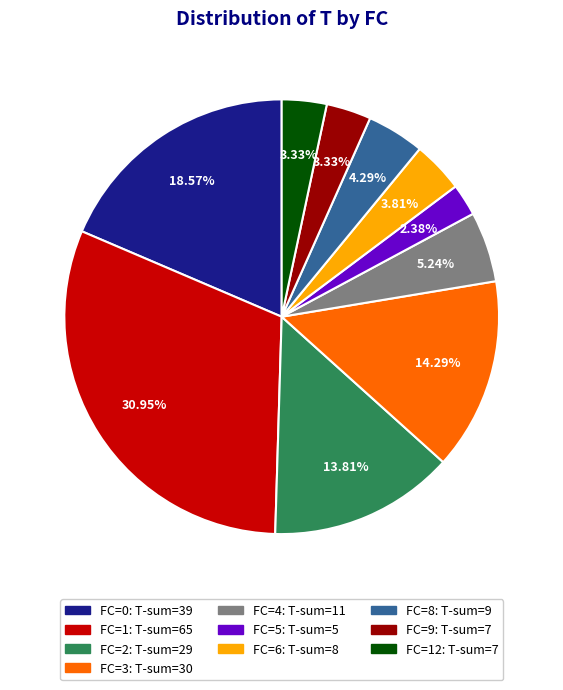

Does any single category account for the majority?

No